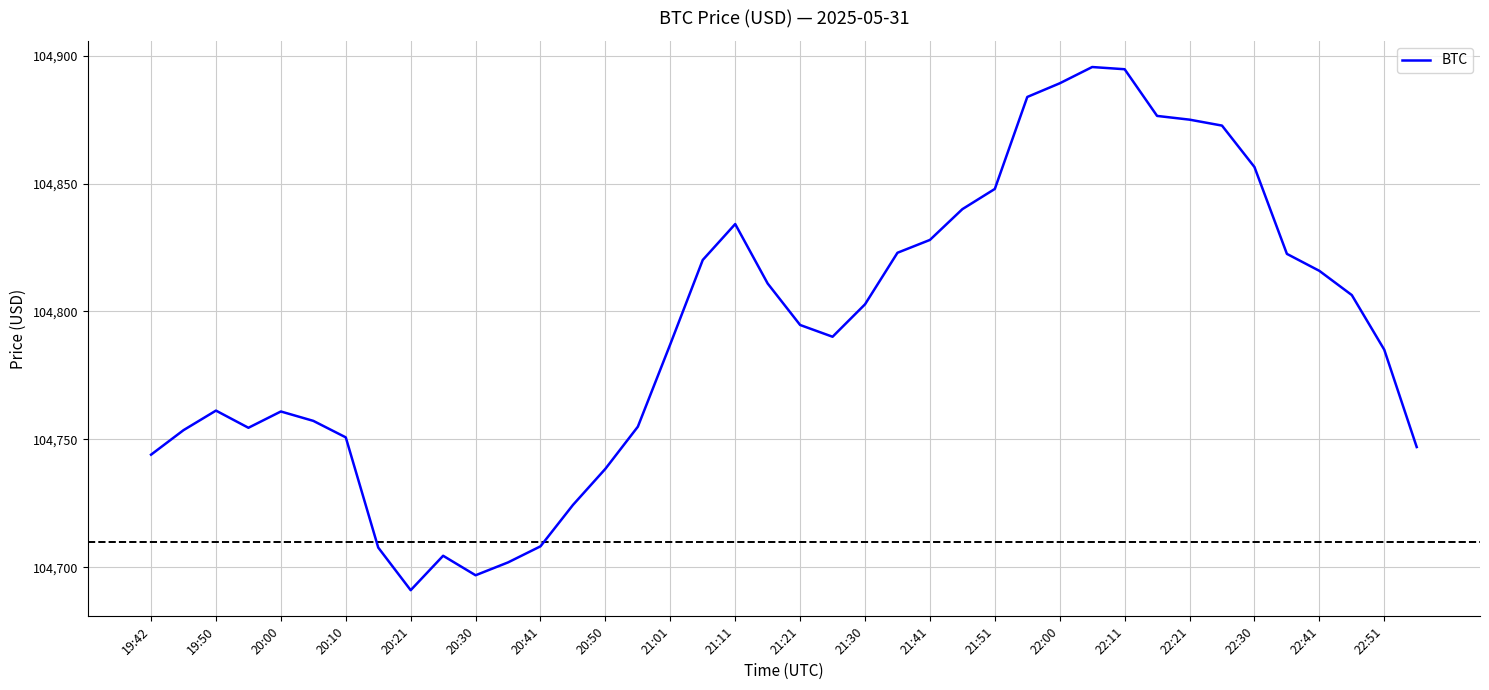

What is the difference between the maximum and minimum values?

204.6